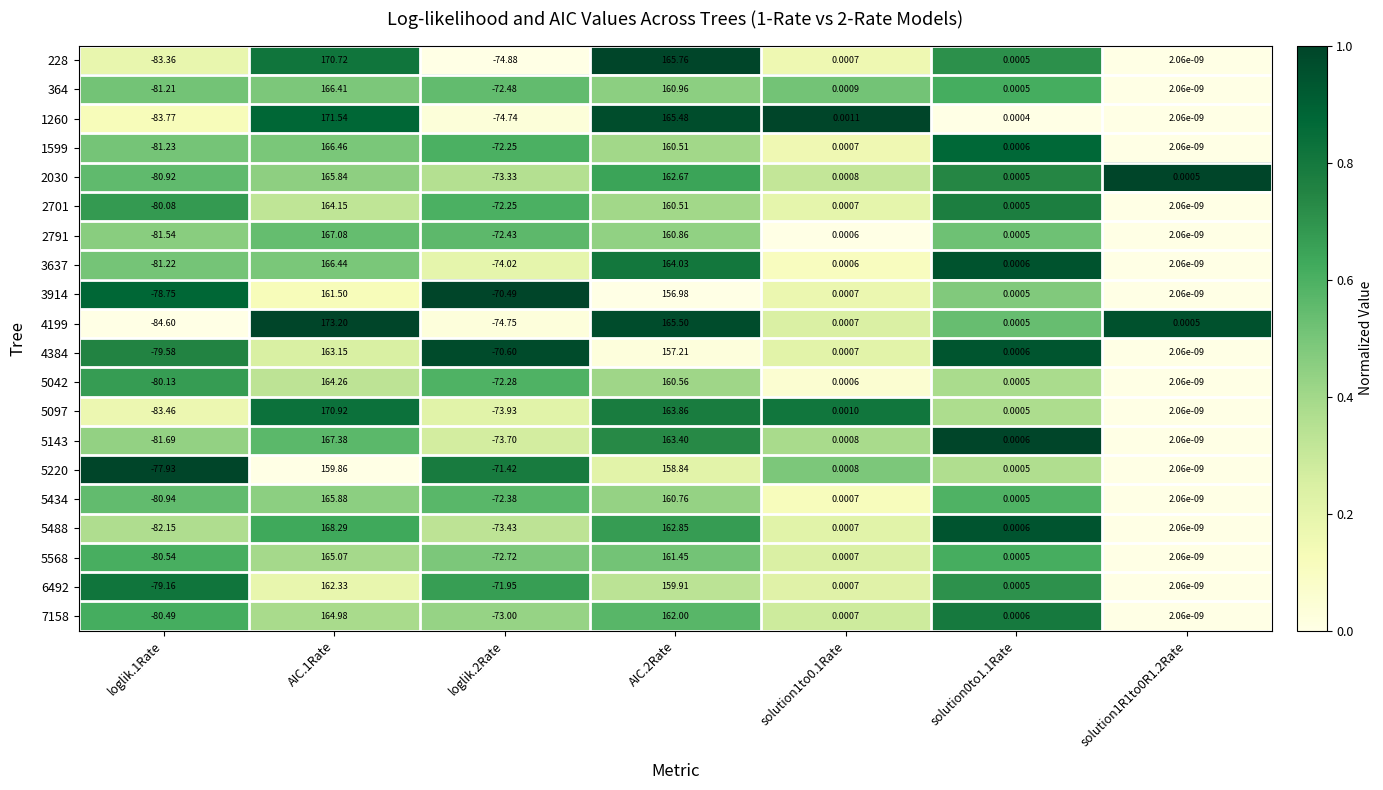

Is the value of 1599 at AIC.1Rate greater than the value of 2701 at loglik.1Rate?

Yes